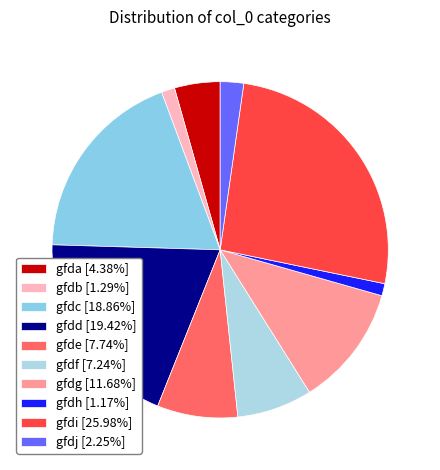

True or false: gfdh accounts for 11% of the total.

False